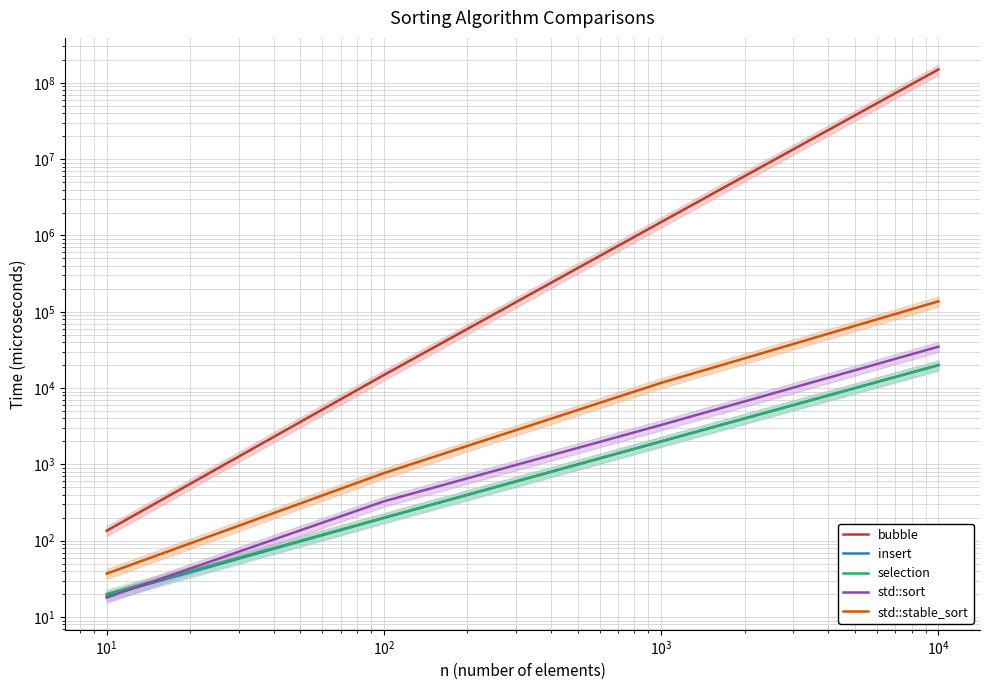

True or false: selection and std::stable_sort cross at least once.

False